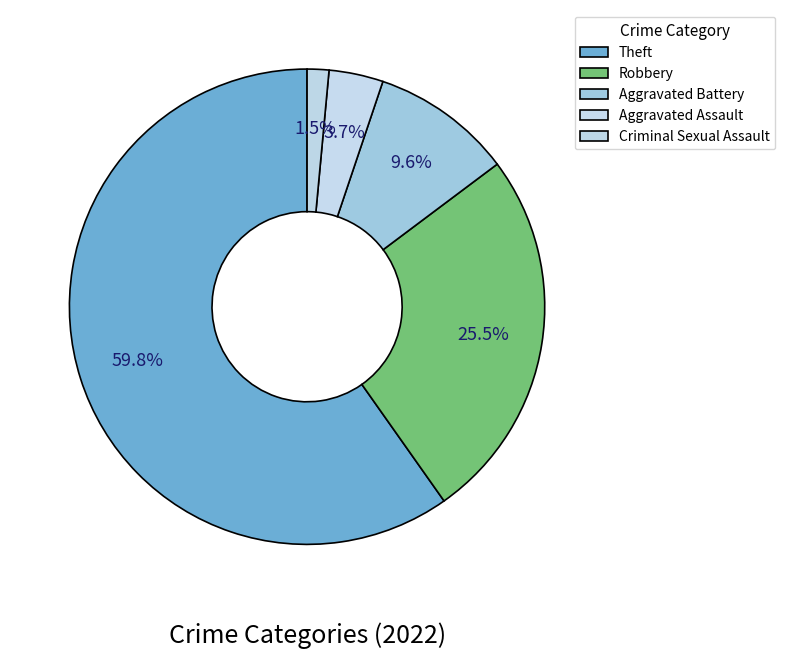

What is the largest slice in the pie chart?

Theft